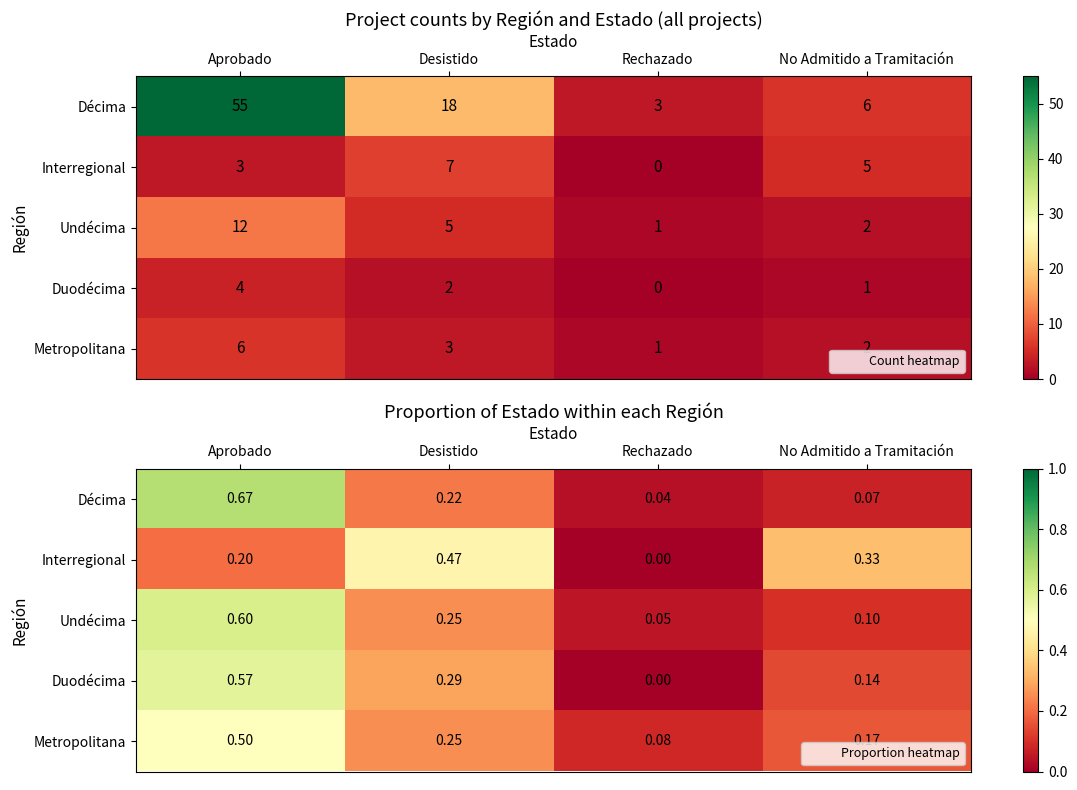

Which series has the largest range (max minus min)?

Décima